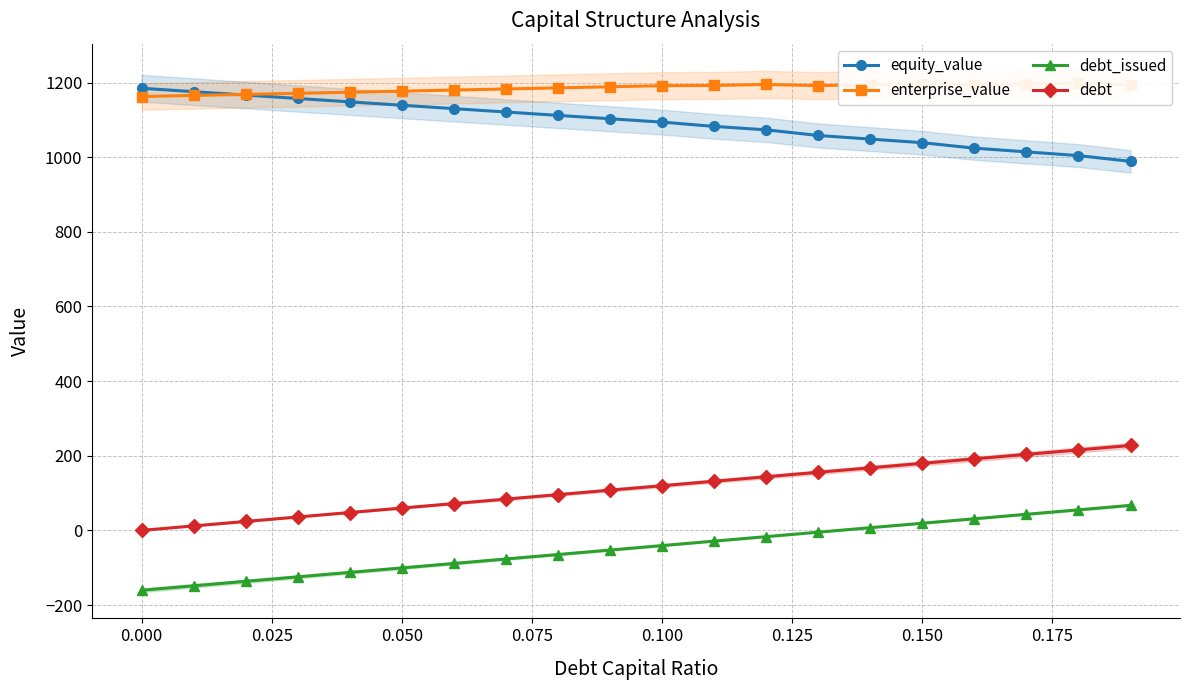

True or false: debt and debt_issued intersect in this chart.

False